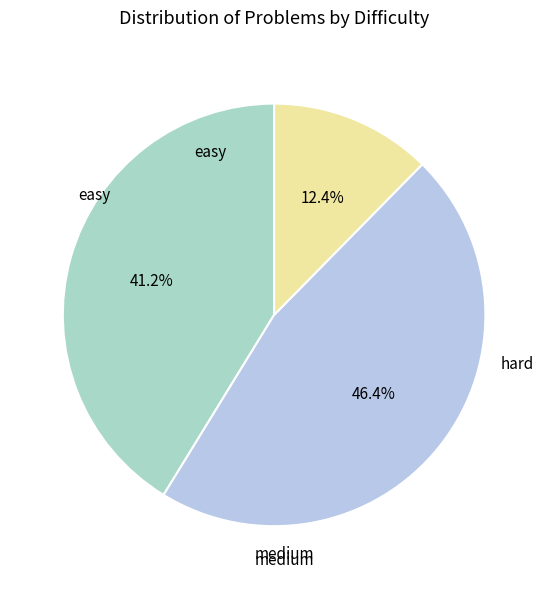

To the nearest percent, what is the difference between the largest and smallest slice percentages?

34%